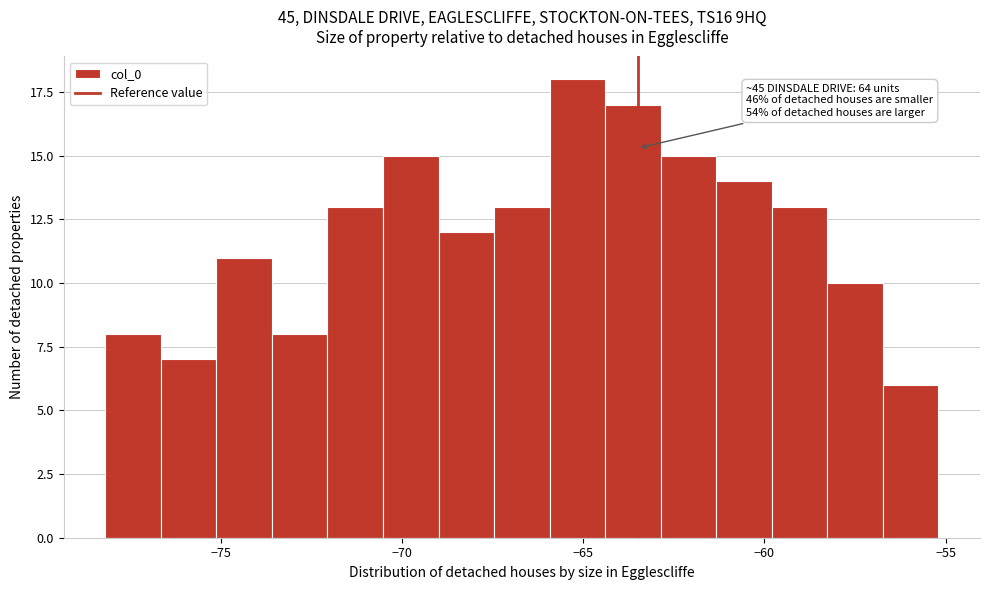

Read against the x-axis, roughly where is the centre of the tallest bar?

-65.0